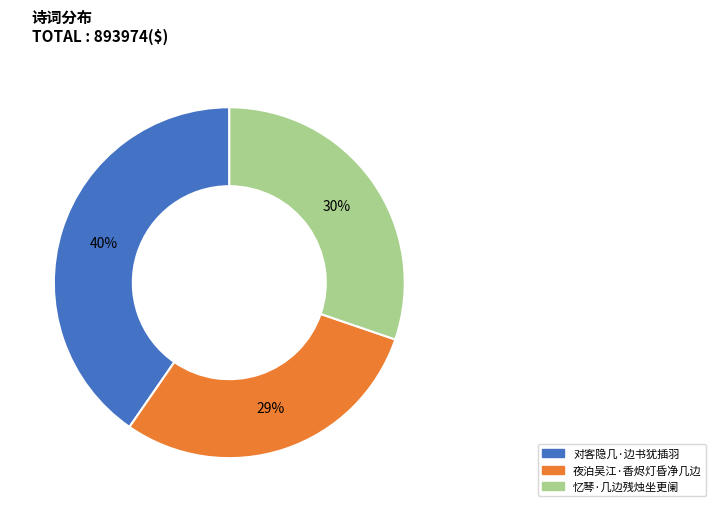

How many segments does this pie chart have?

3